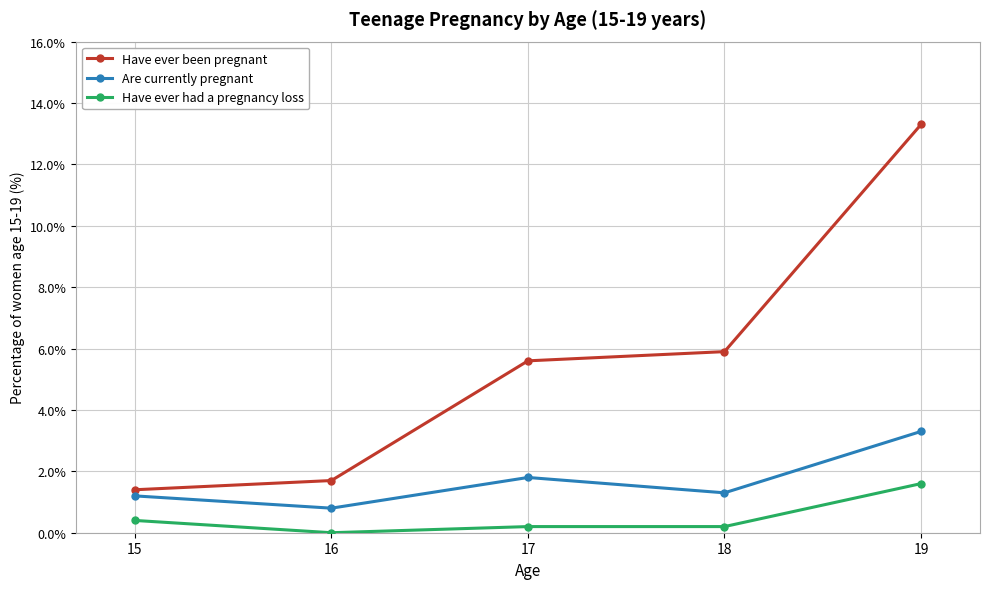

Rank the series by their average value, from lowest to highest.

Have ever had a pregnancy loss, Are currently pregnant, Have ever been pregnant